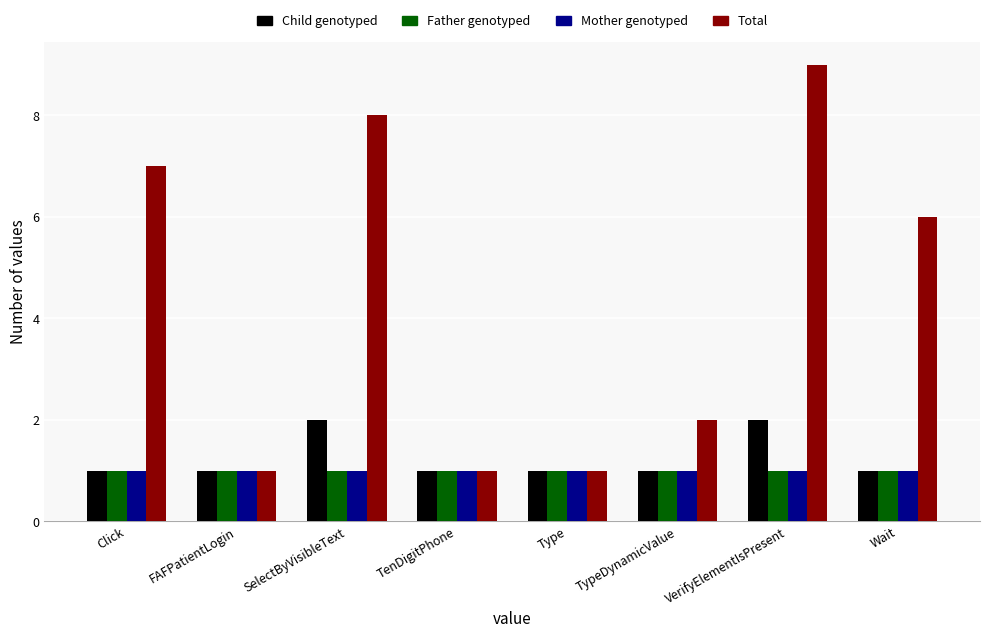

At which category is the sum across all series the highest?

VerifyElementIsPresent